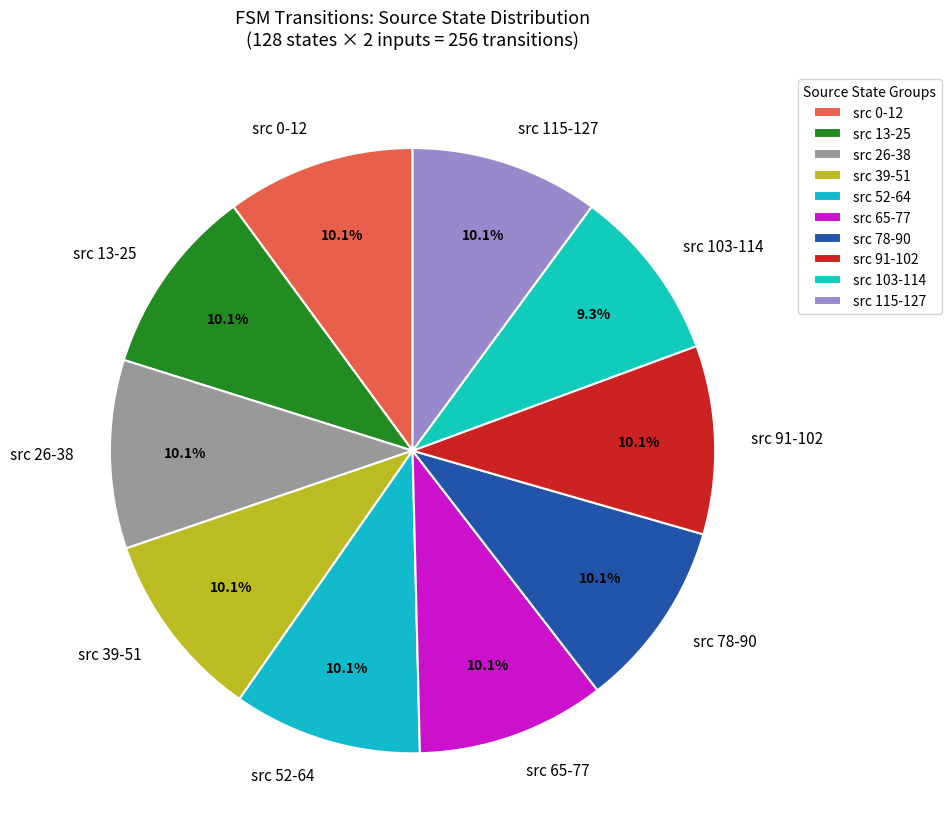

Count the number of slices in the pie.

10